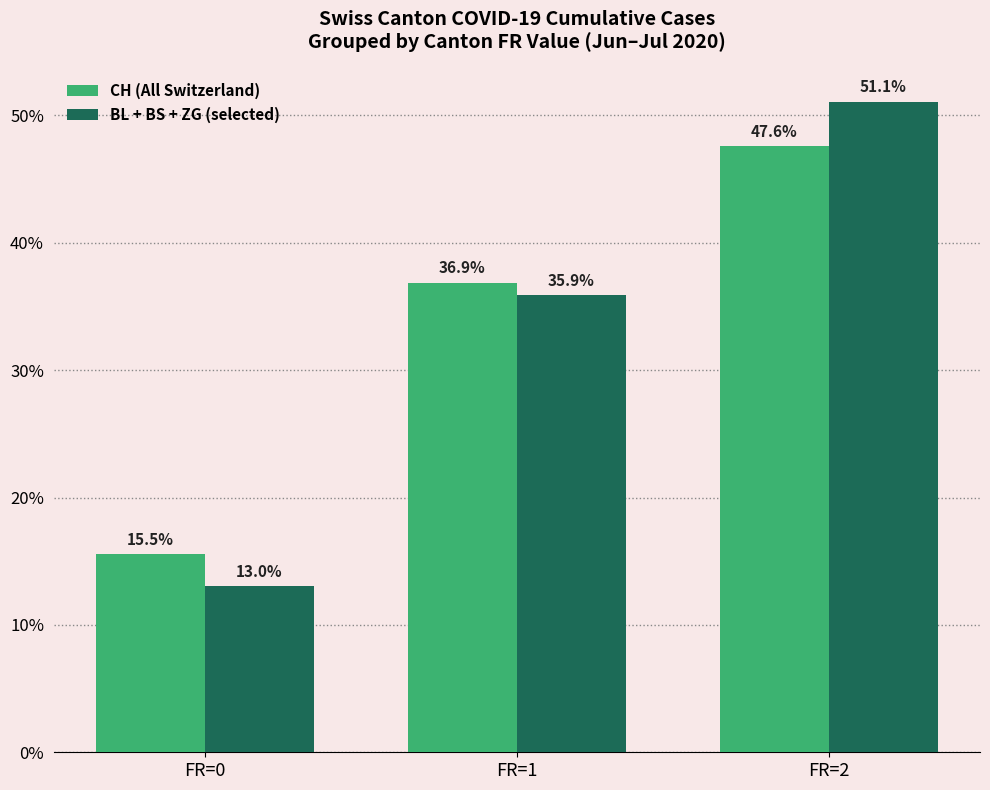

What is the spread (max minus min) of values at FR=2?

3.5